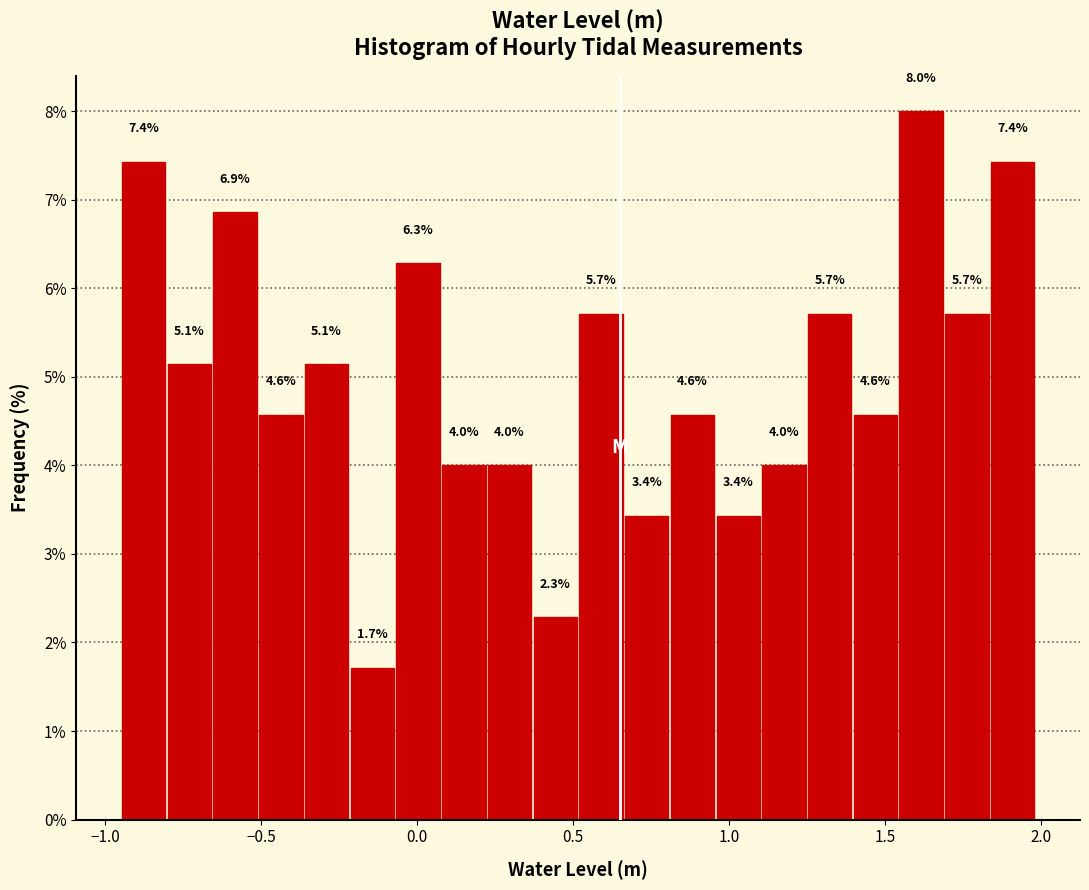

Around what value on the x-axis is the tallest bar? Give the approximate position of its centre, as read against the axis.

1.60